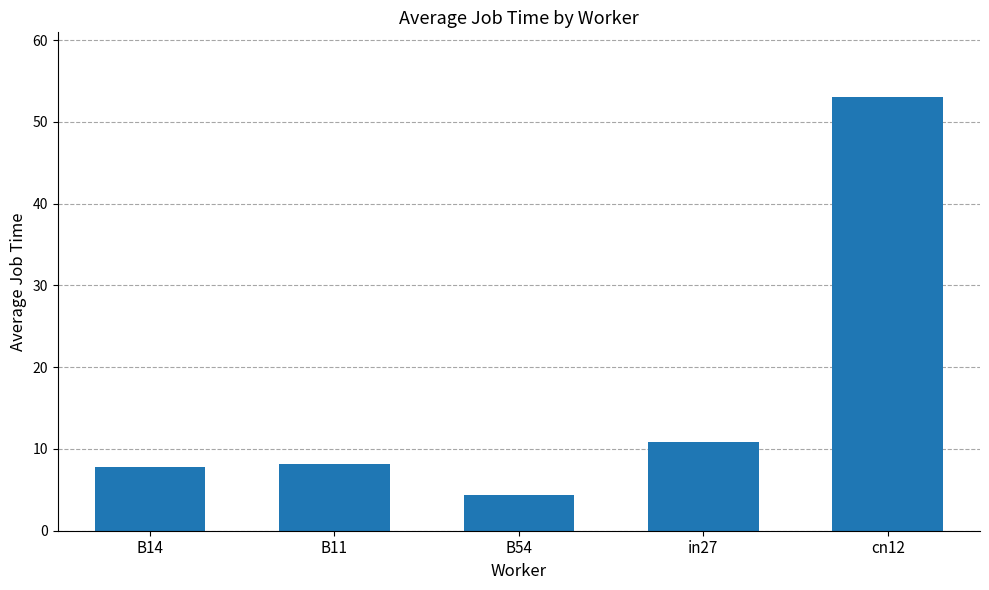

Reading left to right, what are all the values shown in this chart?

B14=7.8	B11=8.1	B54=4.4	in27=10.8	cn12=53.0